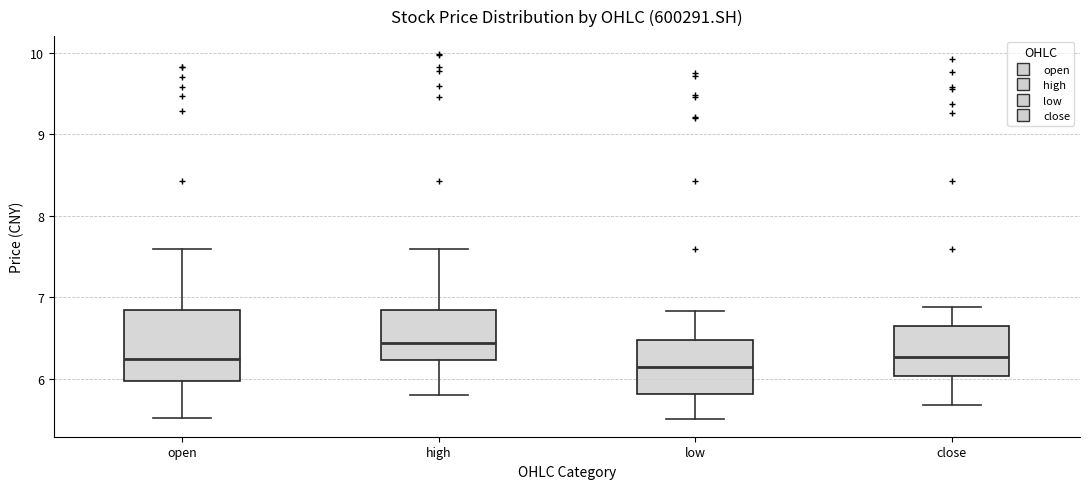

Where is the lower edge of the box for high on the y-axis? The values are not printed on the chart, so give them approximately, as read against the axis.

6.2